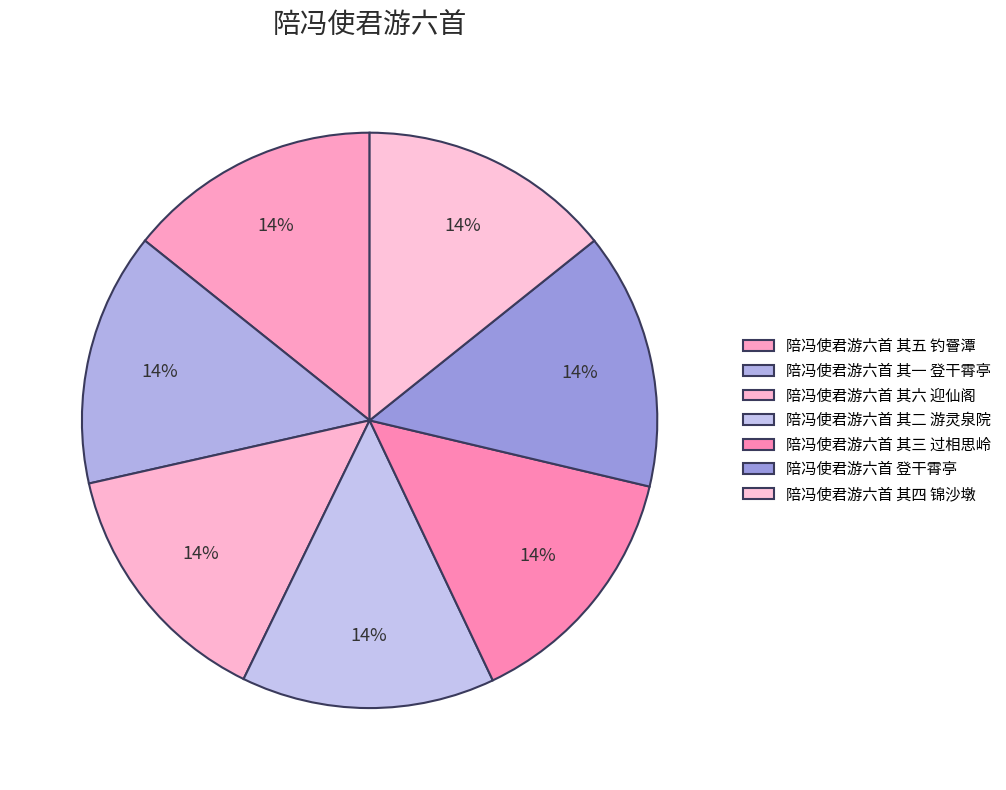

Is it true that 陪冯使君游六首 其二 游灵泉院 is 8% of the pie?

False